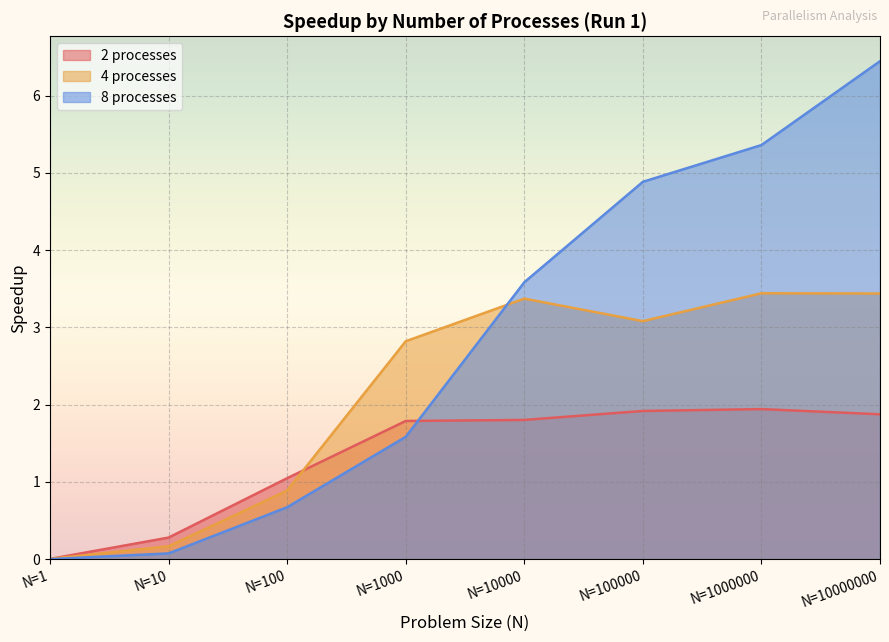

What is the approximate value of 2 processes at N=100000?

1.9